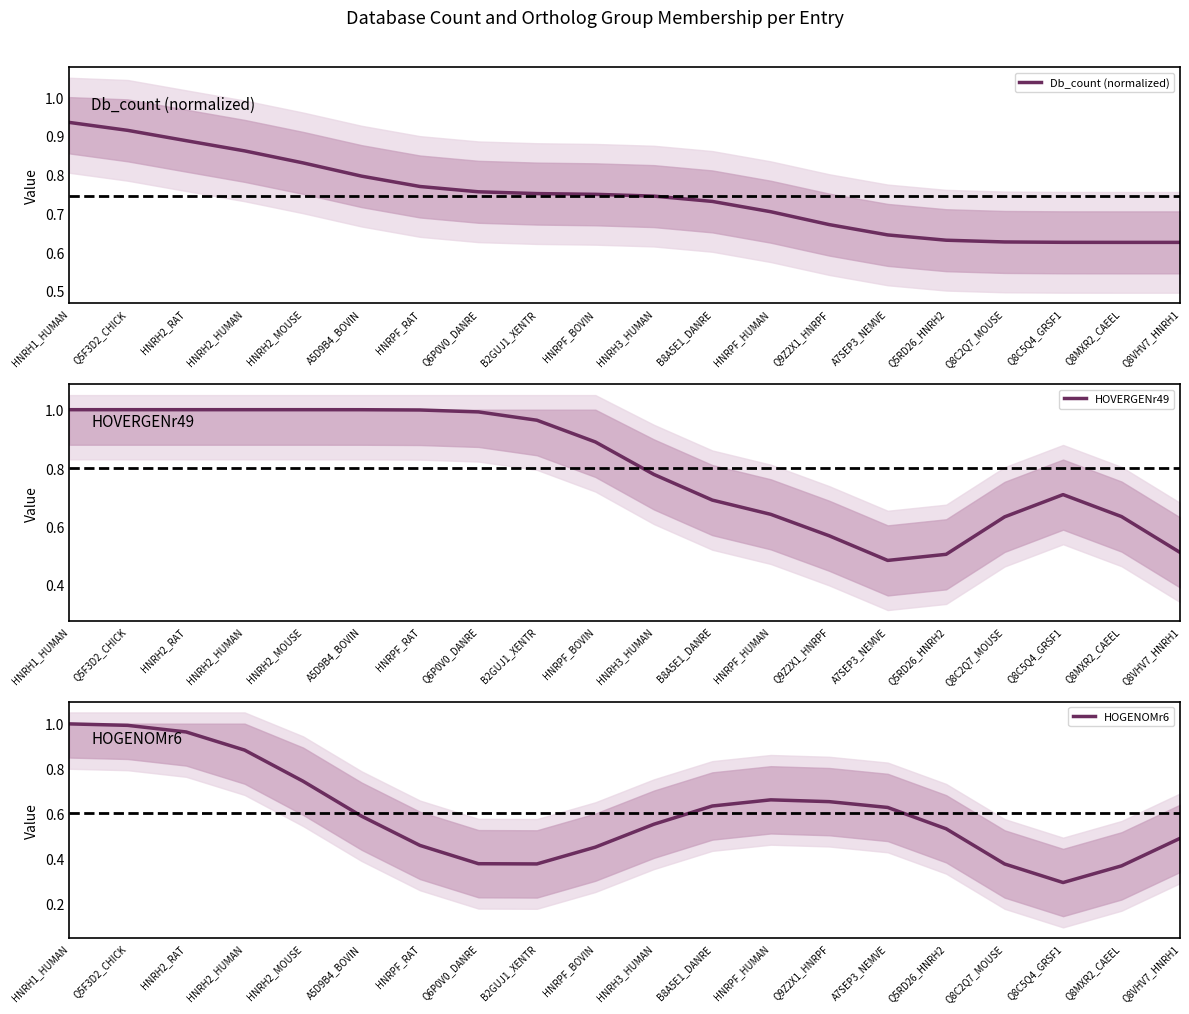

At which category does the chart reach its minimum across all series?

Q8C5Q4_GRSF1